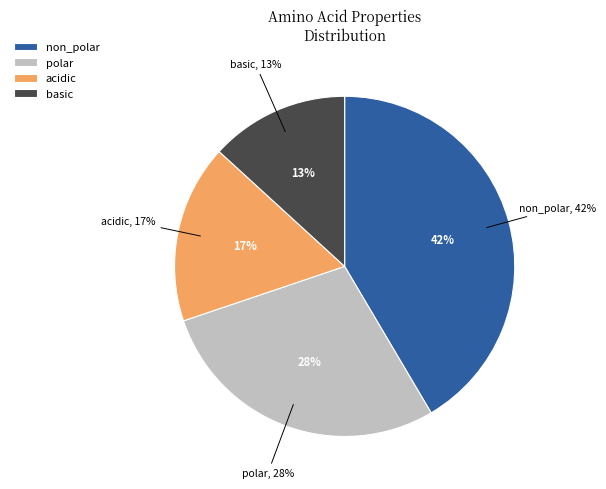

Which slice is the smallest?

basic